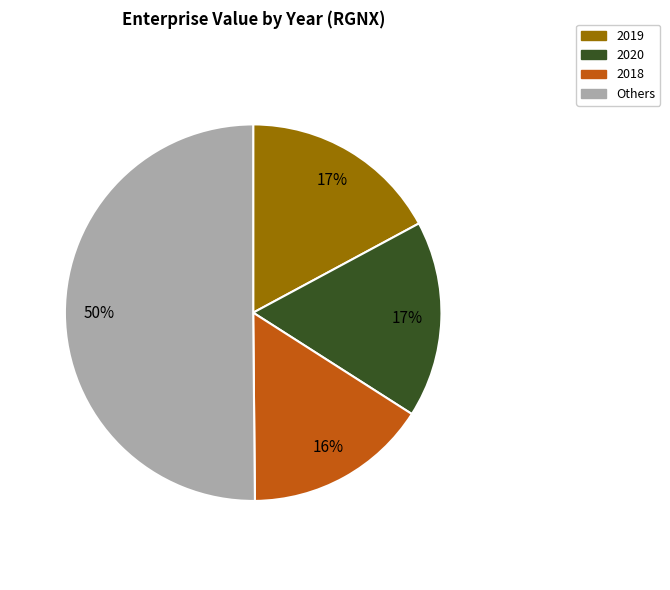

To the nearest percent, what is the average slice percentage?

25%